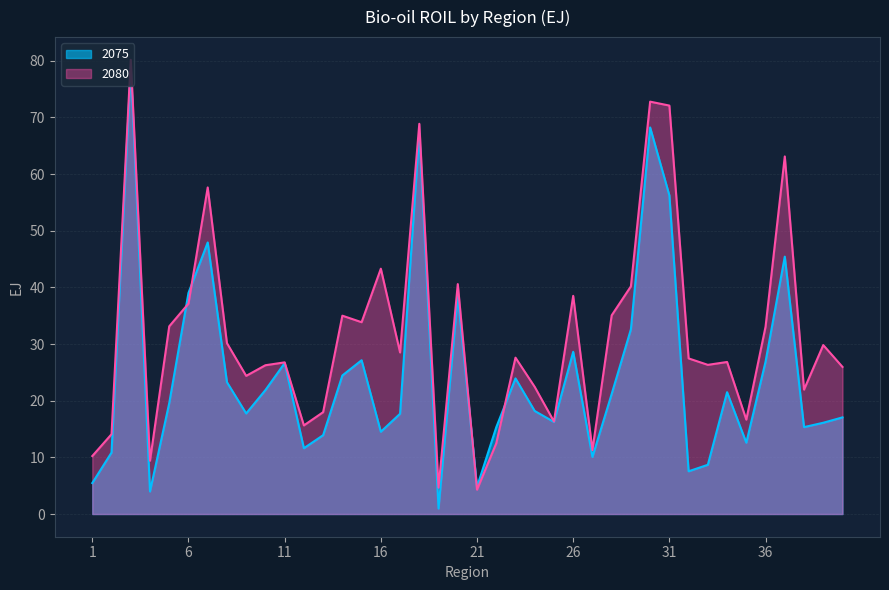

How many intersections are there between 2075 and 2080?

4